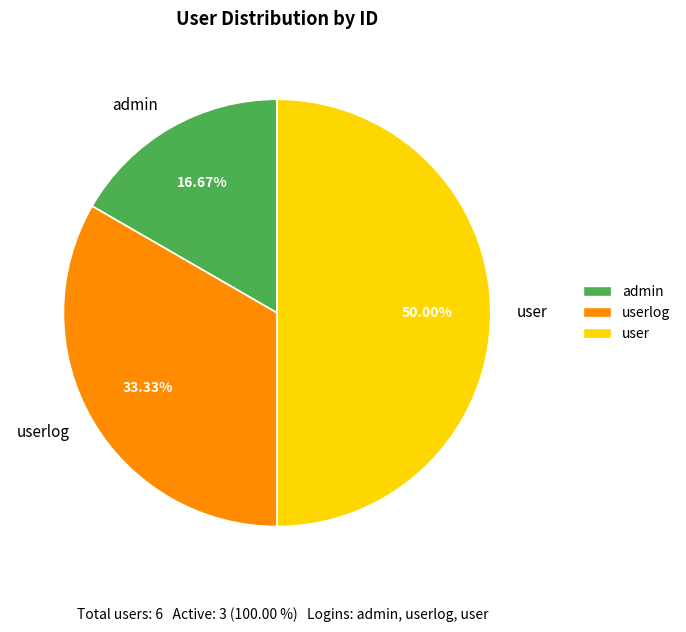

Does admin account for over 50% of the chart?

No